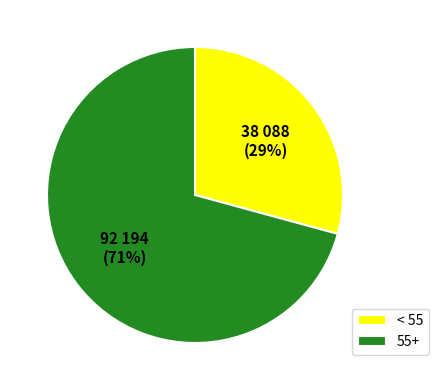

What is the ratio of the value at 55+ to the value at < 55?

2.4